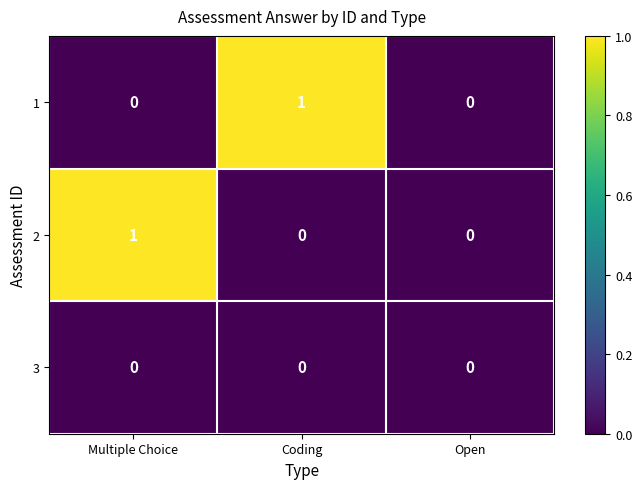

Is it true that 1 equals 1 at Open?

False